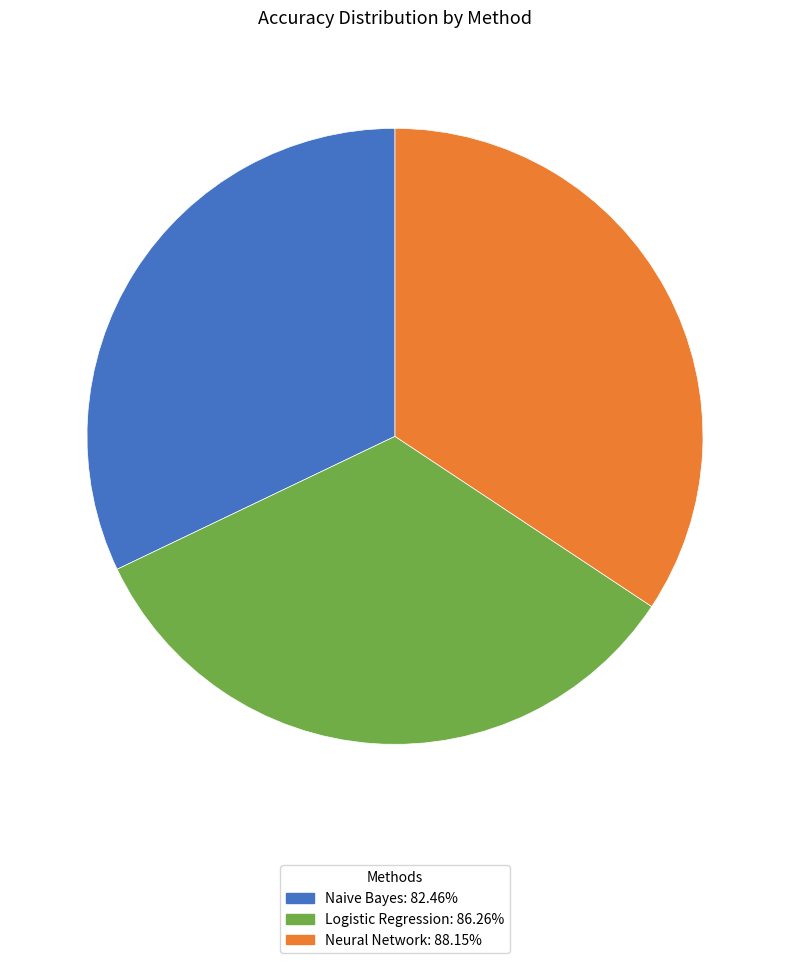

Is the sum of Logistic Regression and Naive Bayes greater than half?

Yes